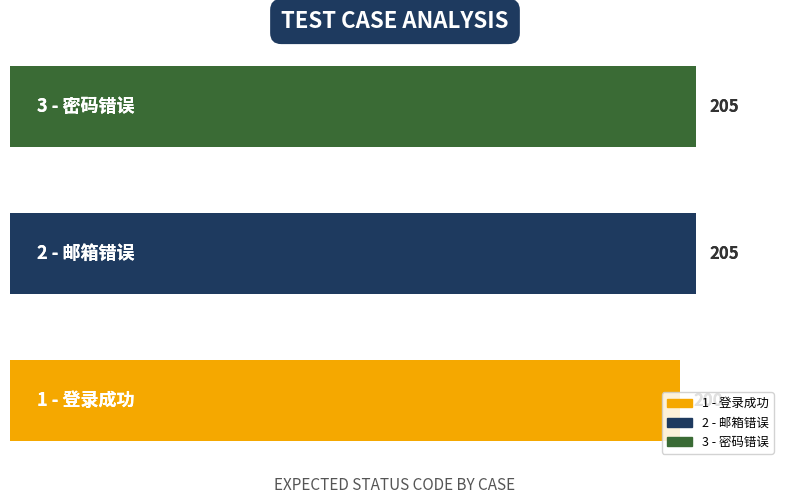

What is the greatest value displayed?

205